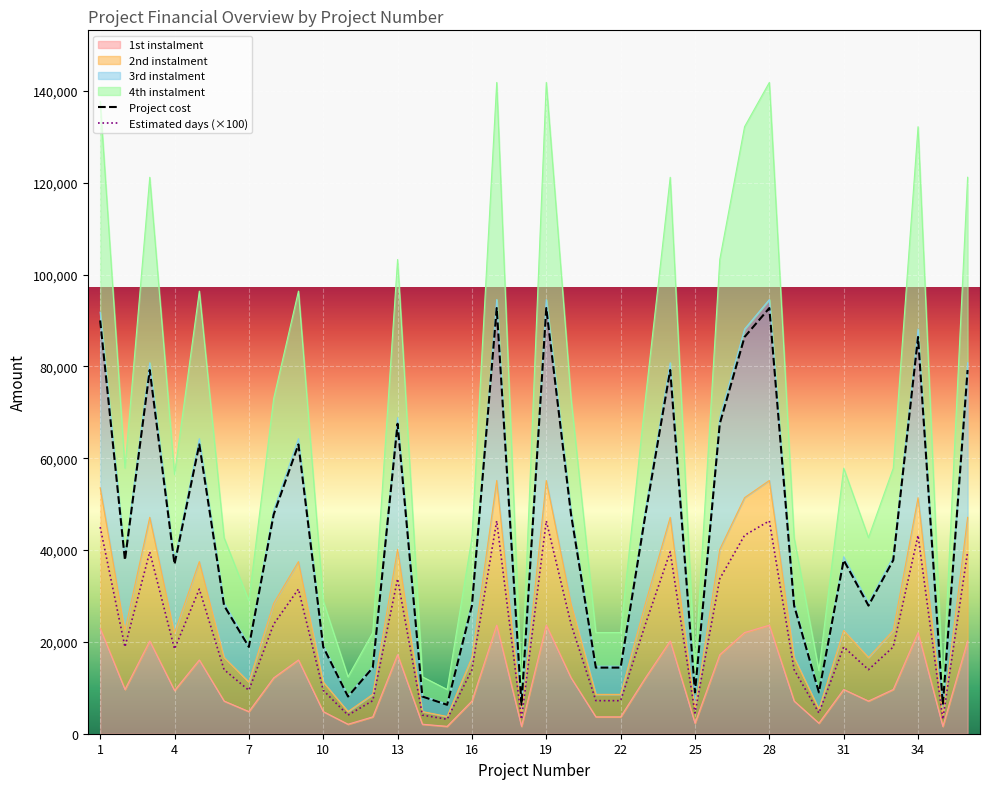

What is the difference between the maximum and minimum values in the Estimated days (×100) series?

43200